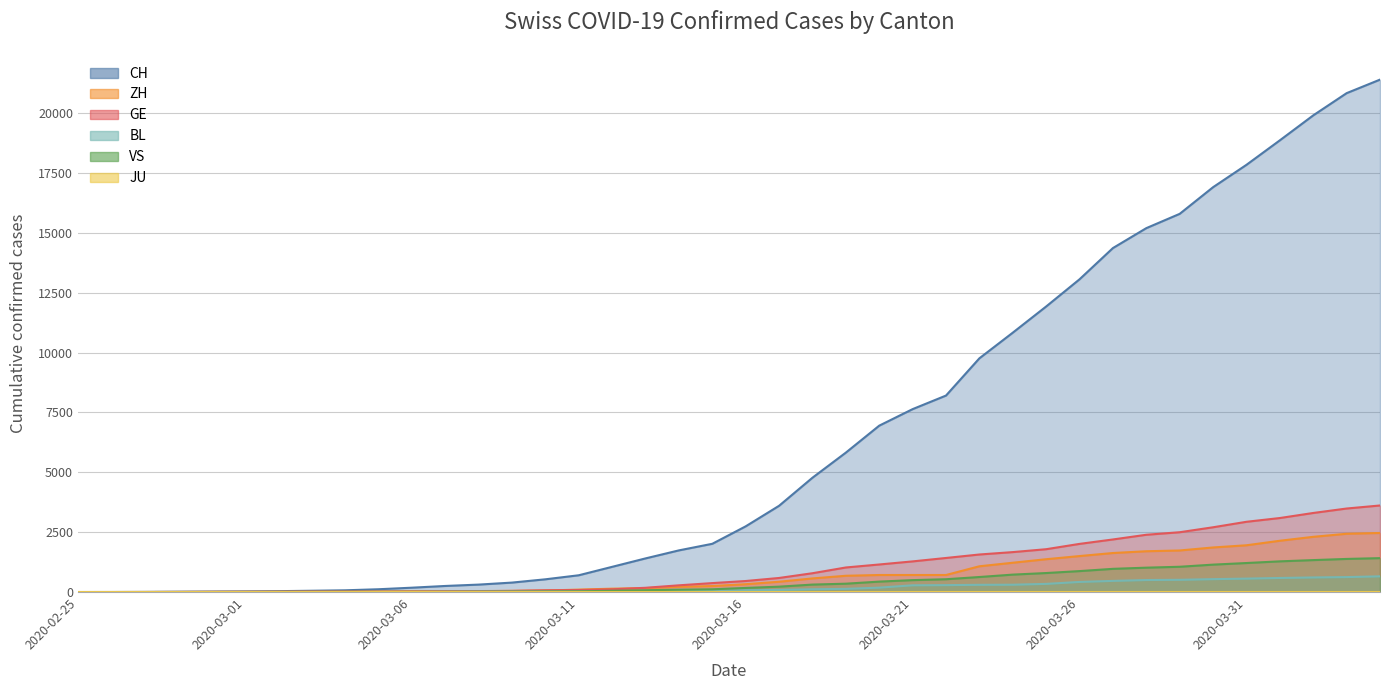

Which series has the widest spread of values?

CH